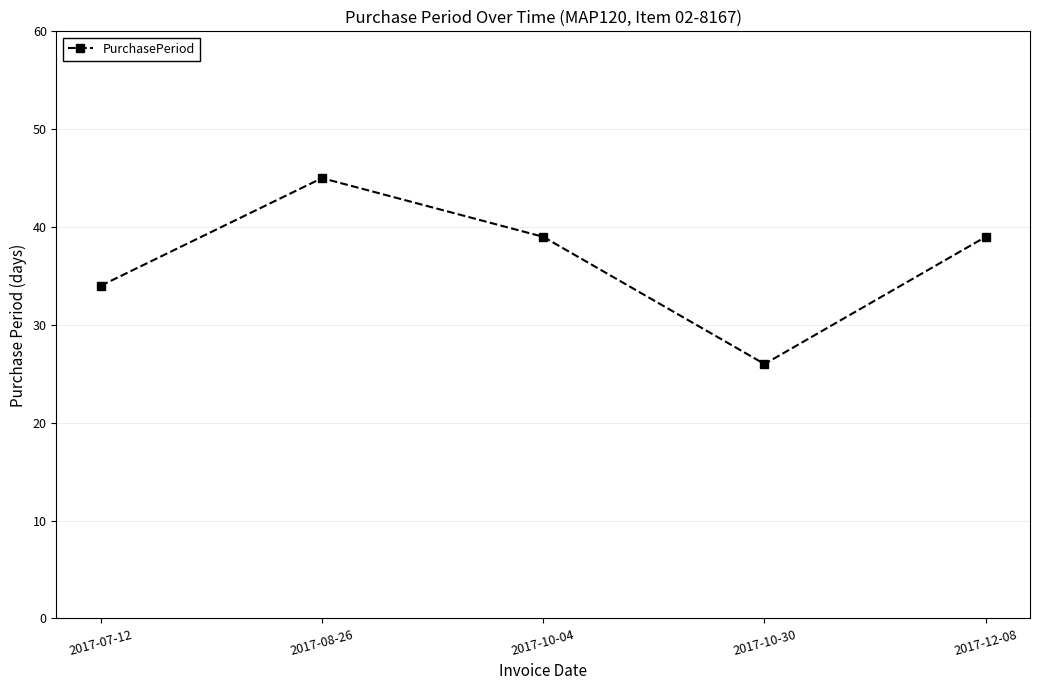

Reading left to right, extract all data points from this chart.

2017-07-12=34	2017-08-26=45	2017-10-04=39	2017-10-30=26	2017-12-08=39